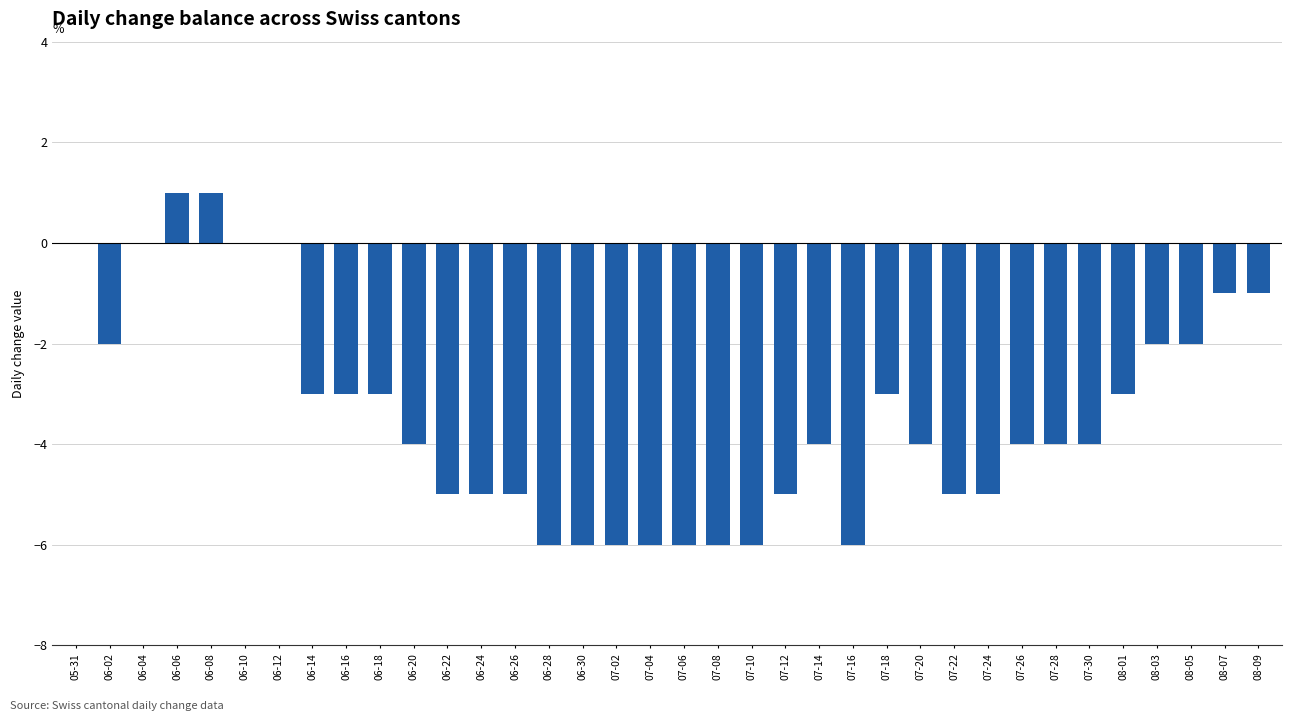

Reading left to right, list all the values displayed in this chart.

0	-2	0	1	1	0	0	-3	-3	-3	-4	-5	-5	-5	-6	-6	-6	-6	-6	-6	-6	-5	-4	-6	-3	-4	-5	-5	-4	-4	-4	-3	-2	-2	-1	-1